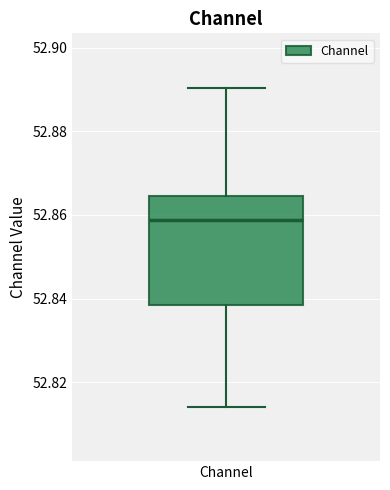

Read this box plot against the y-axis: the position of the median line, the range covered by the box, and the ends of both whiskers. The values are not printed on the chart, so give them approximately, as read against the axis.

median 52.858, box 52.838 to 52.864, whiskers 52.814 to 52.890